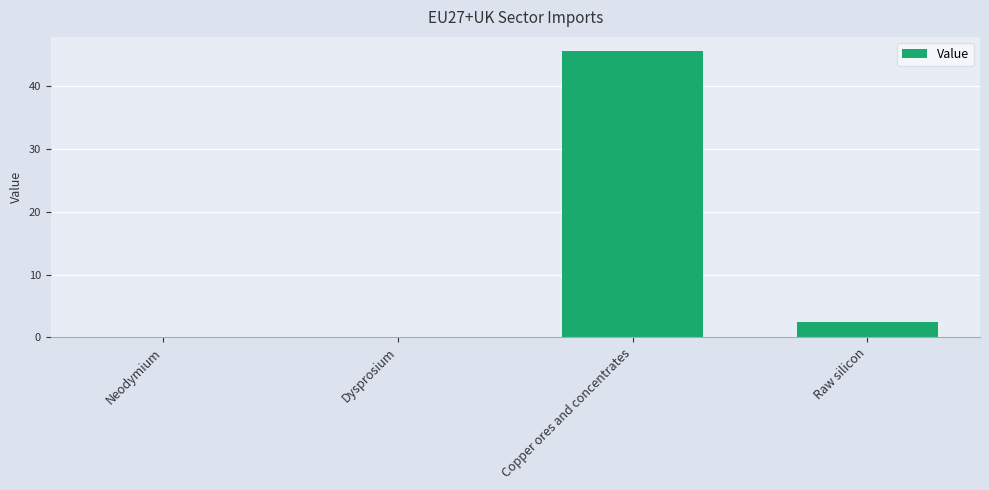

At which label is the value closest to 22?

Raw silicon